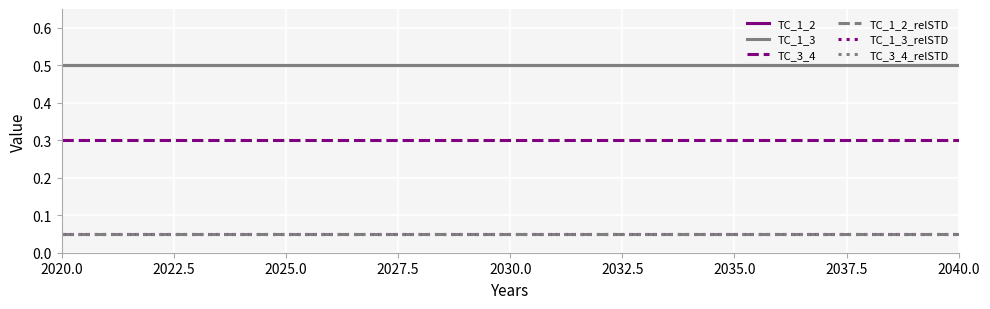

At which category is the sum across all series the highest?

2020.0